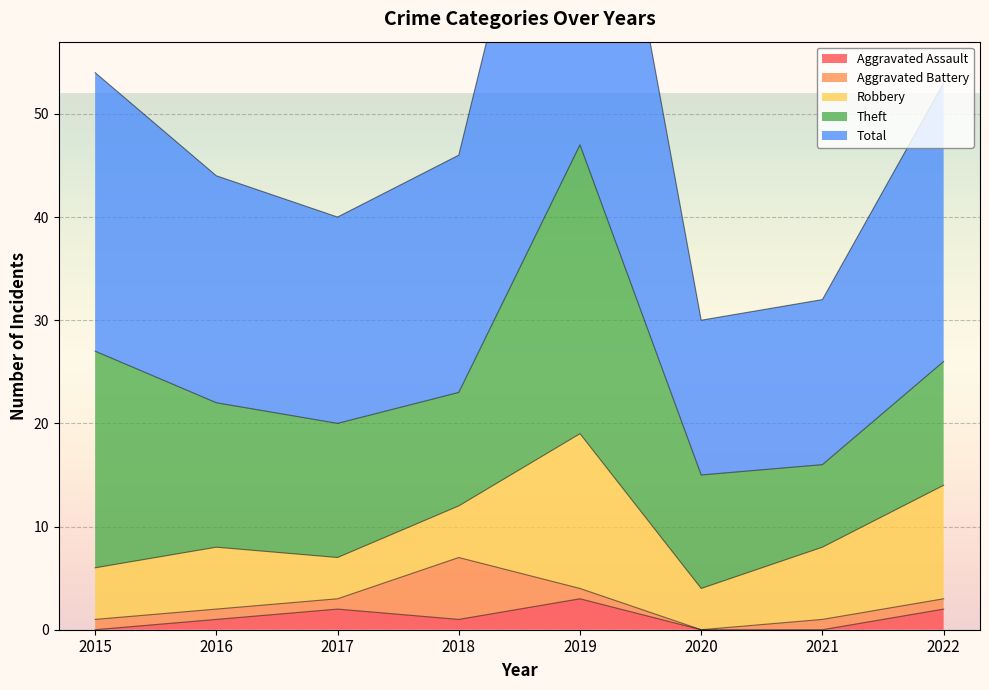

Is the value of Total at 2022 greater than the value of Theft at 2015?

Yes